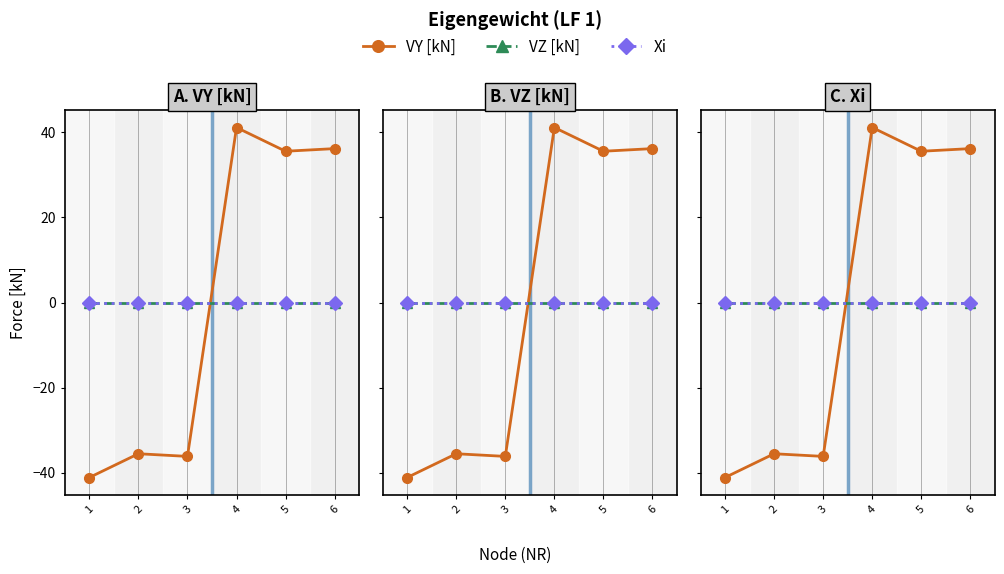

Which category has the highest value across all series?

4